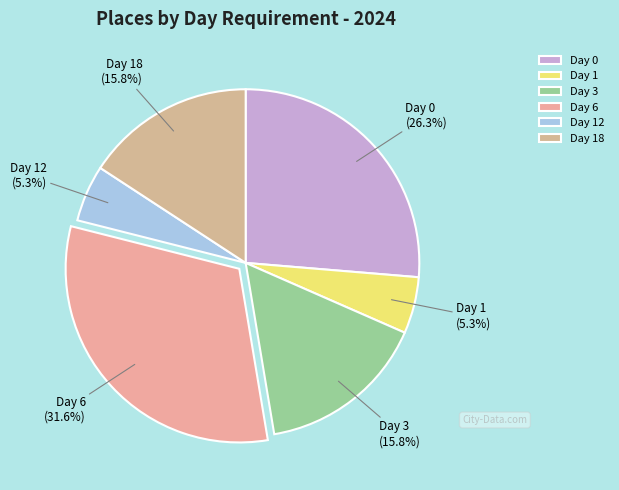

Does Day 18 account for over 50% of the chart?

No